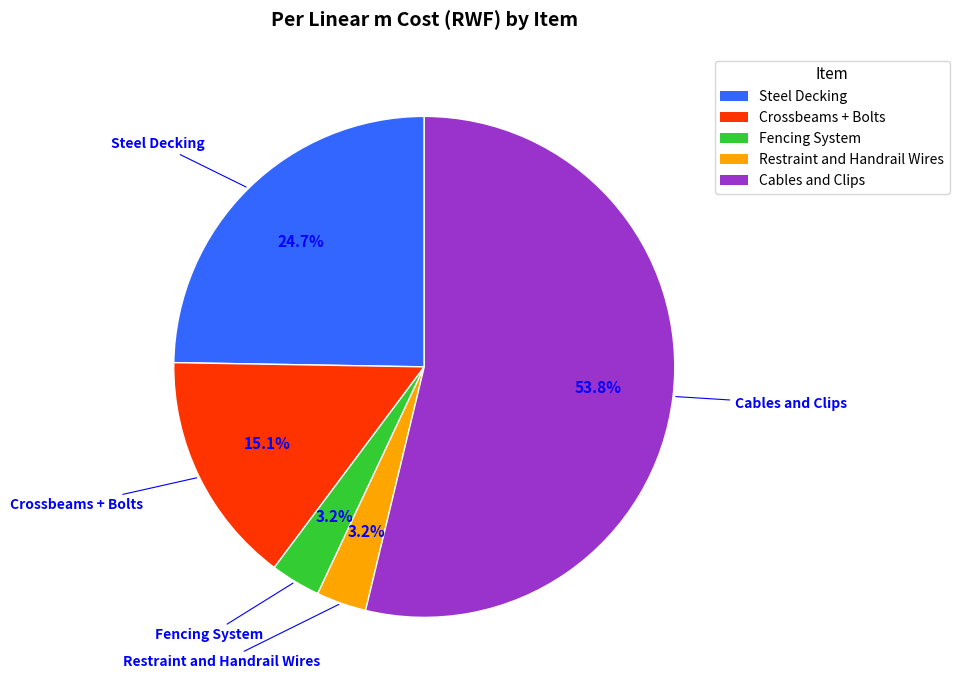

What percentage is the Restraint and Handrail Wires slice, to the nearest percent?

3%